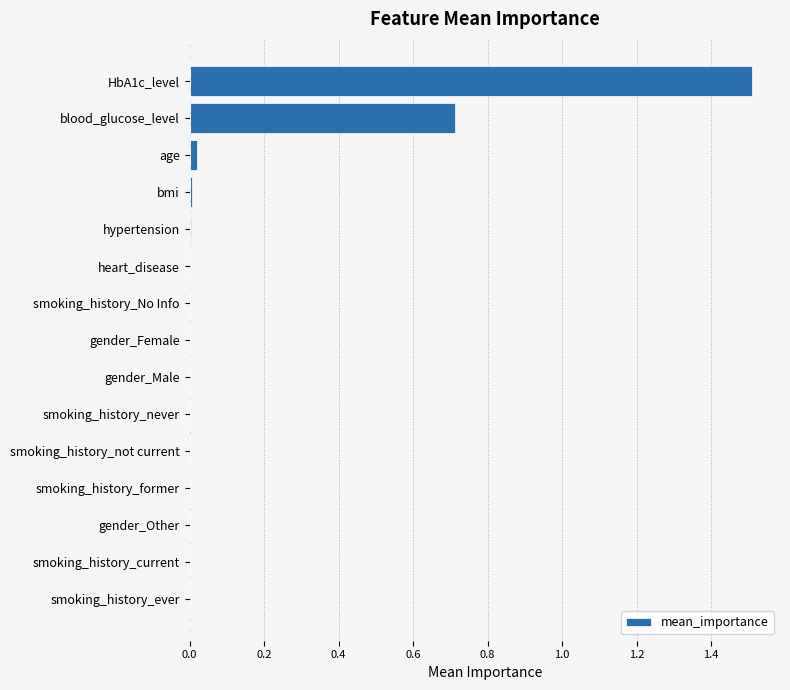

At which category does the chart reach its peak across all series?

HbA1c_level